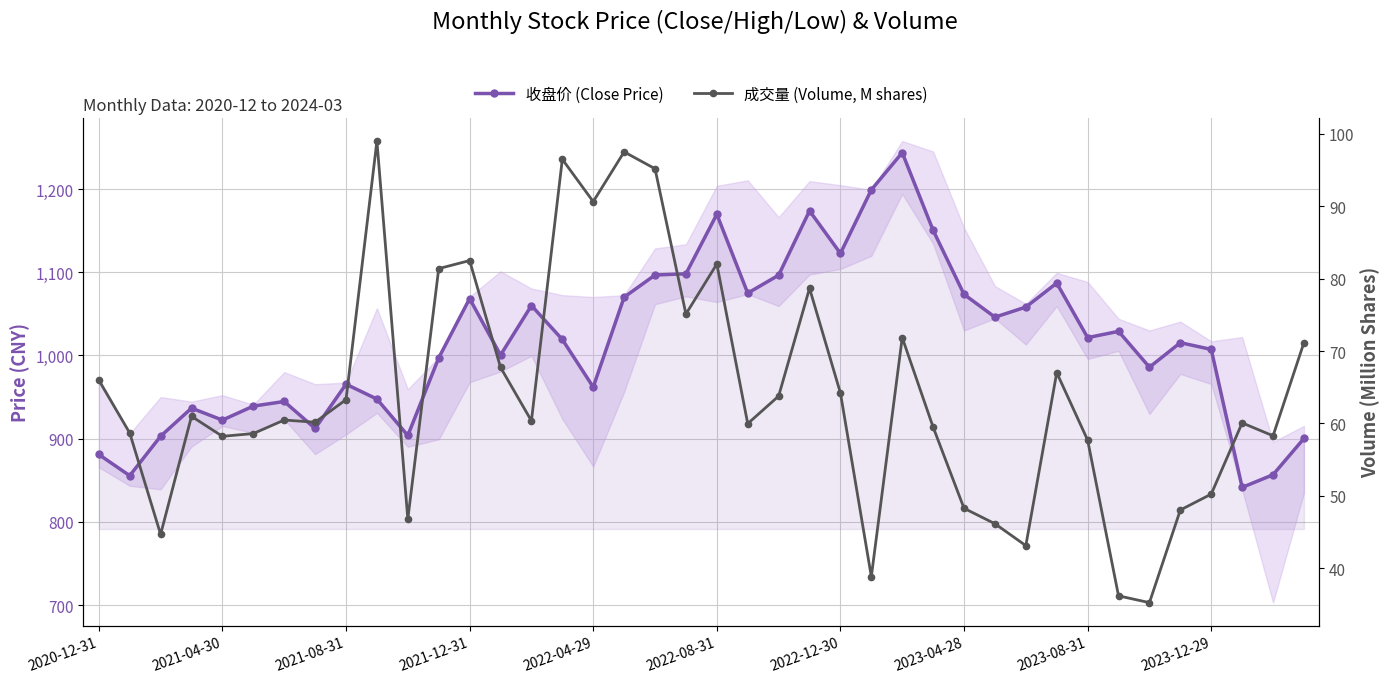

Which series has the largest total across all categories?

收盘价 (Close Price)